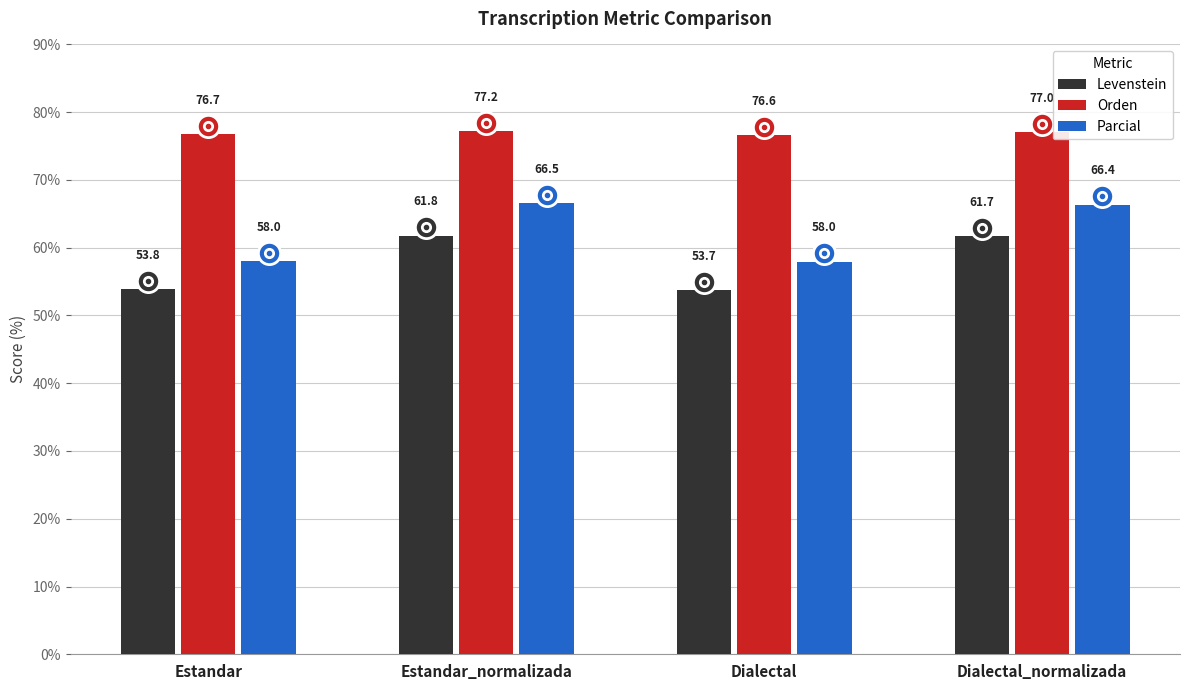

Reading left to right, extract all data points from this chart.

Levenstein: 53.8	61.8	53.7	61.7
Orden: 76.7	77.2	76.6	77.0
Parcial: 58.0	66.5	58.0	66.4